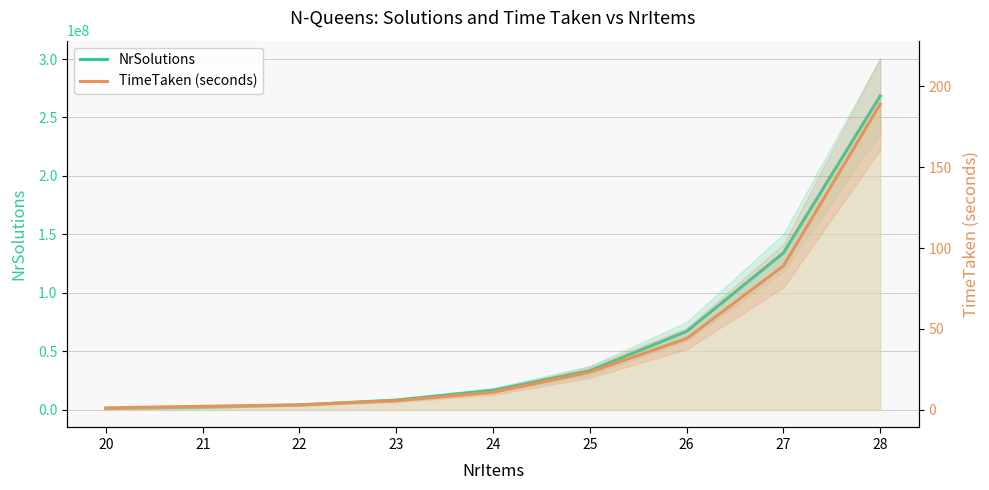

What is the difference between the maximum and minimum values in the TimeTaken (seconds) series?

187.8